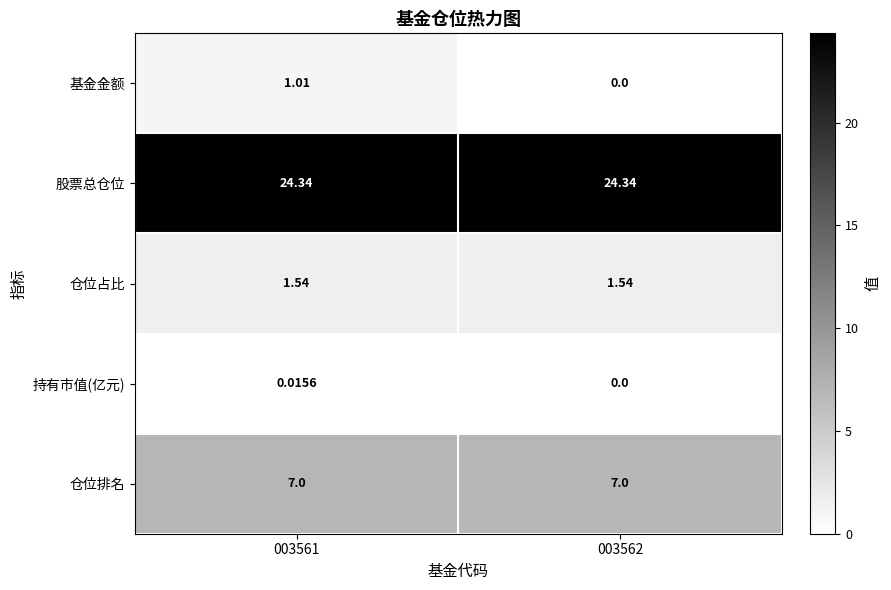

Which series has the largest total across all categories?

股票总仓位